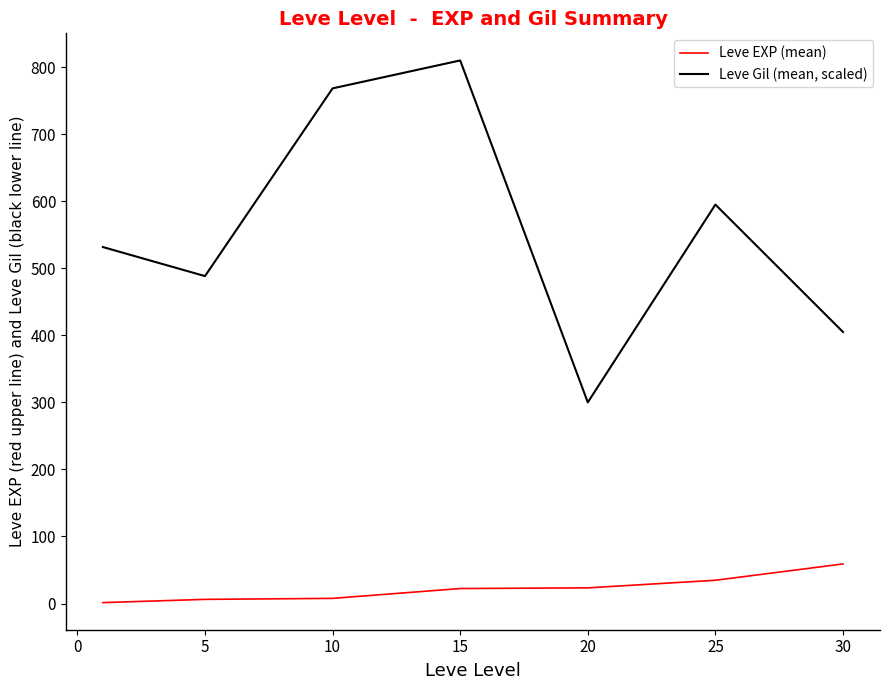

What are all the series names shown in the legend?

Leve EXP (mean), Leve Gil (mean, scaled)